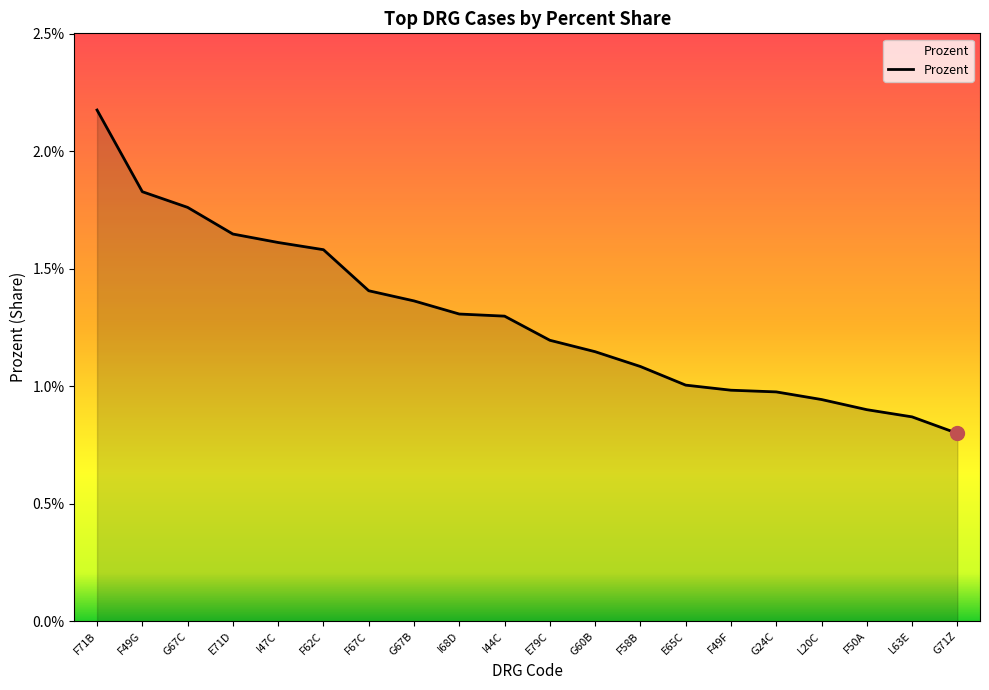

What is the sum of all values?

0.3